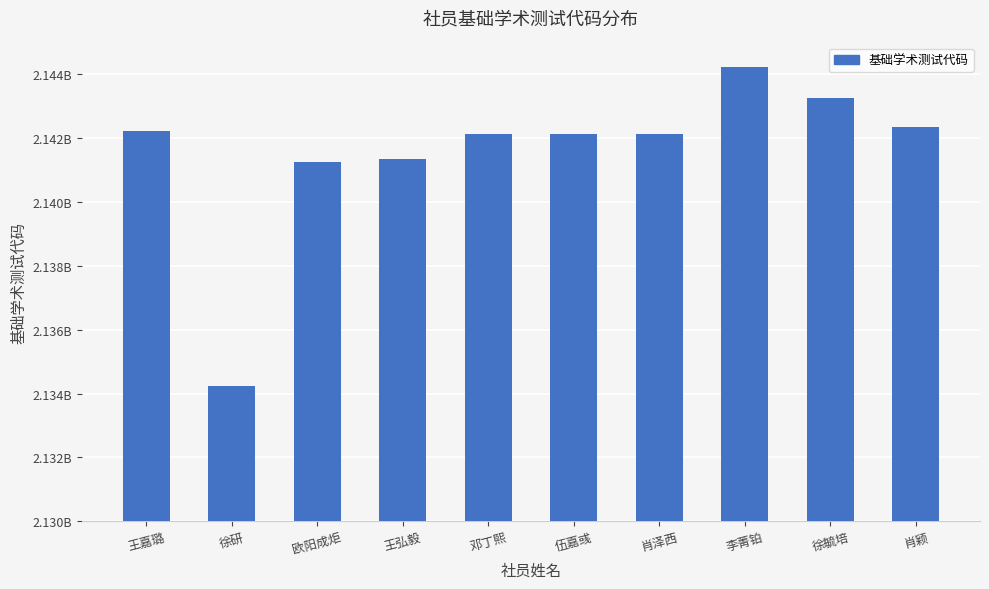

What is the approximate value at 欧阳成炬?

2141242444